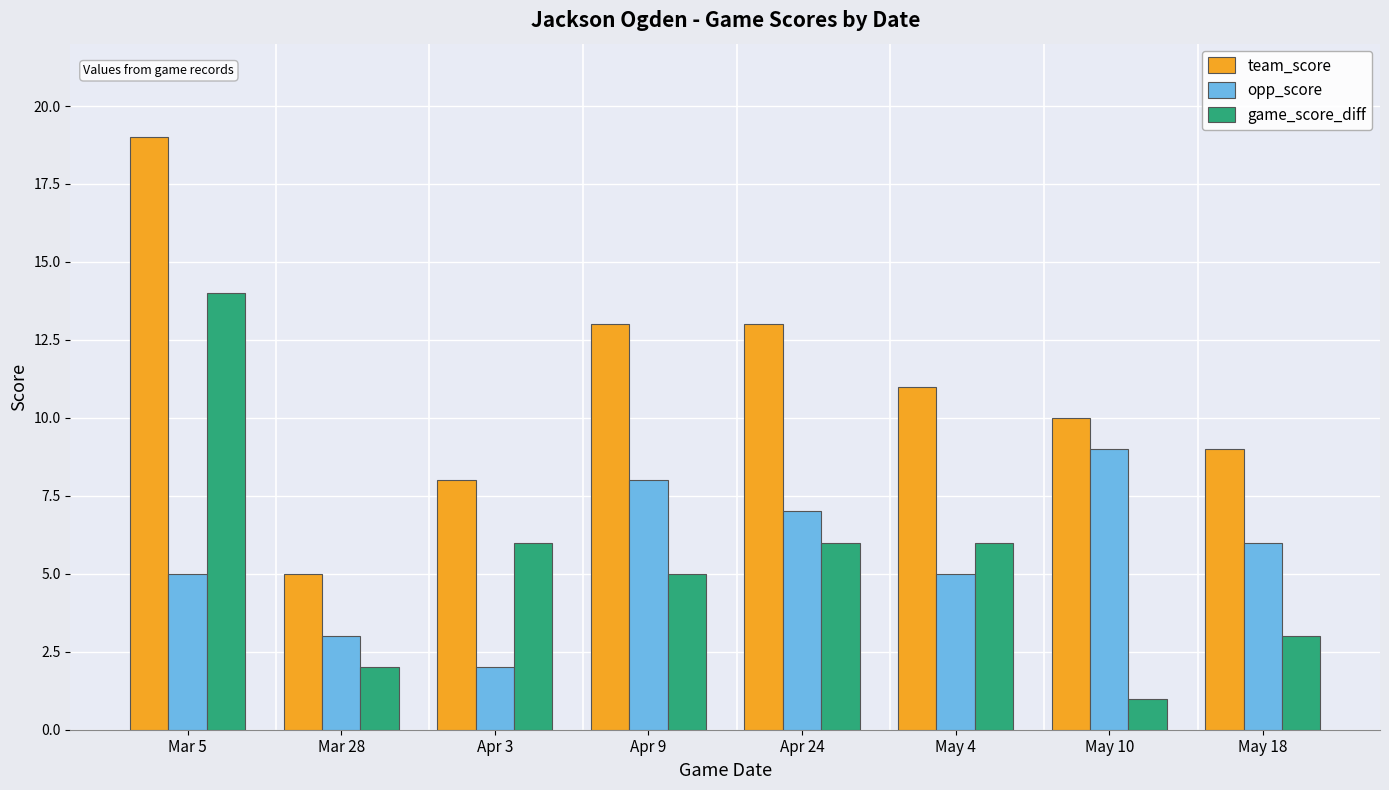

What is the label of the 4th bar from the right?

Apr 24